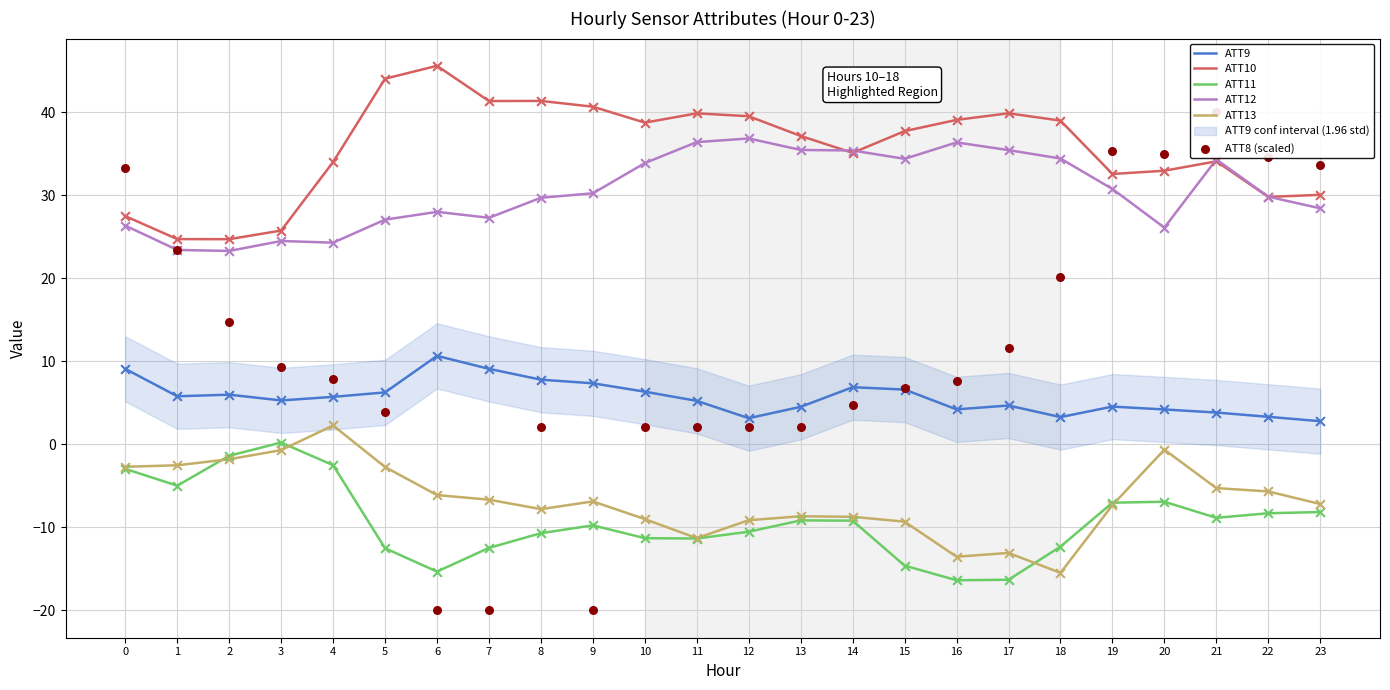

What is the total value across all series at 16?

57.5